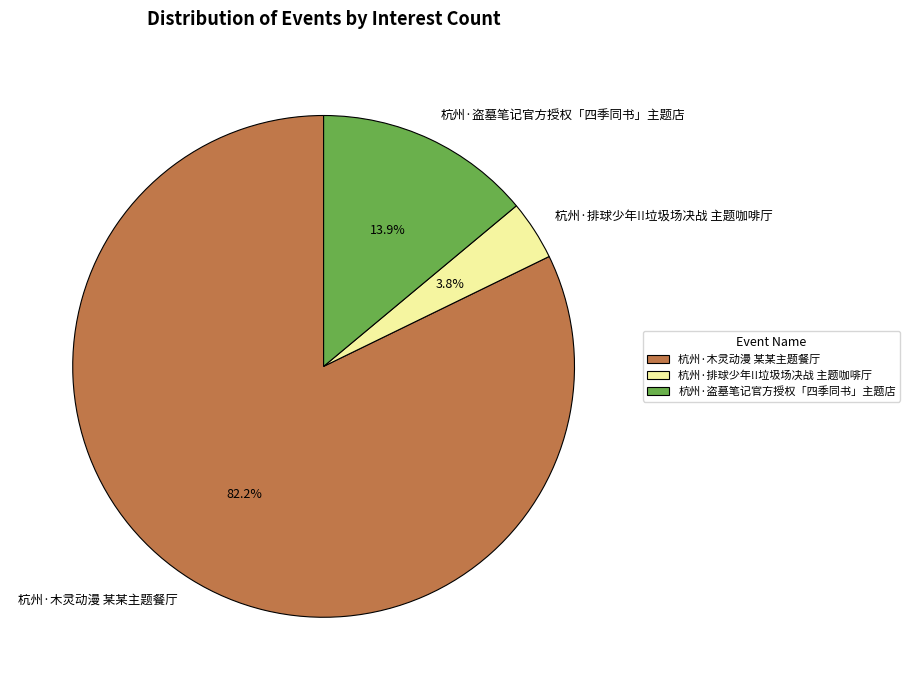

Rank the categories by value from highest to lowest.

杭州·木灵动漫 某某主题餐厅, 杭州·盗墓笔记官方授权「四季同书」主题店, 杭州·排球少年!!垃圾场决战 主题咖啡厅